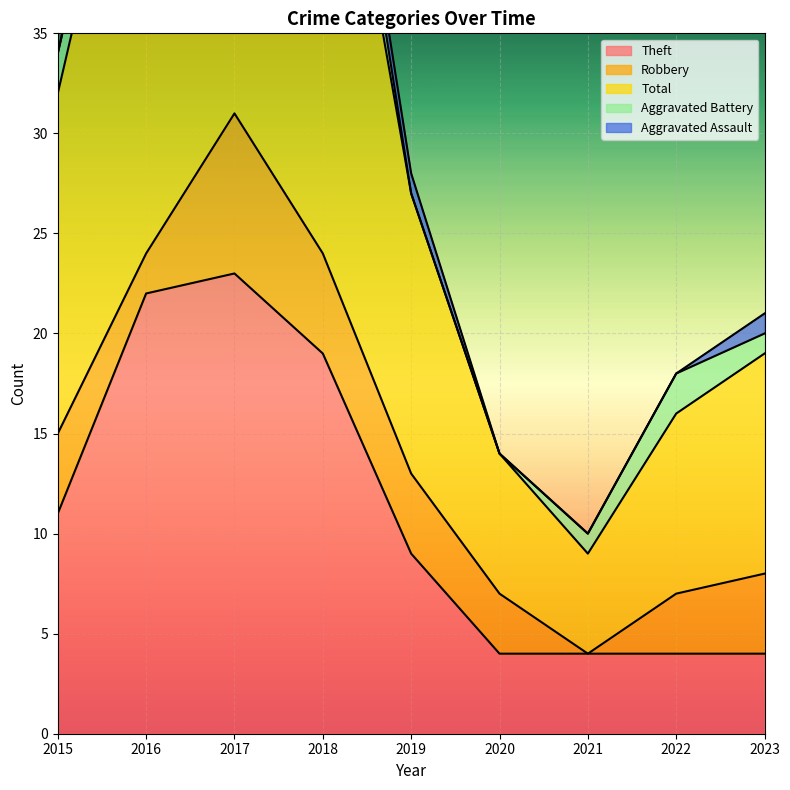

Rank the series at 2019 from highest to lowest value.

Total, Theft, Robbery, Aggravated Assault, Aggravated Battery